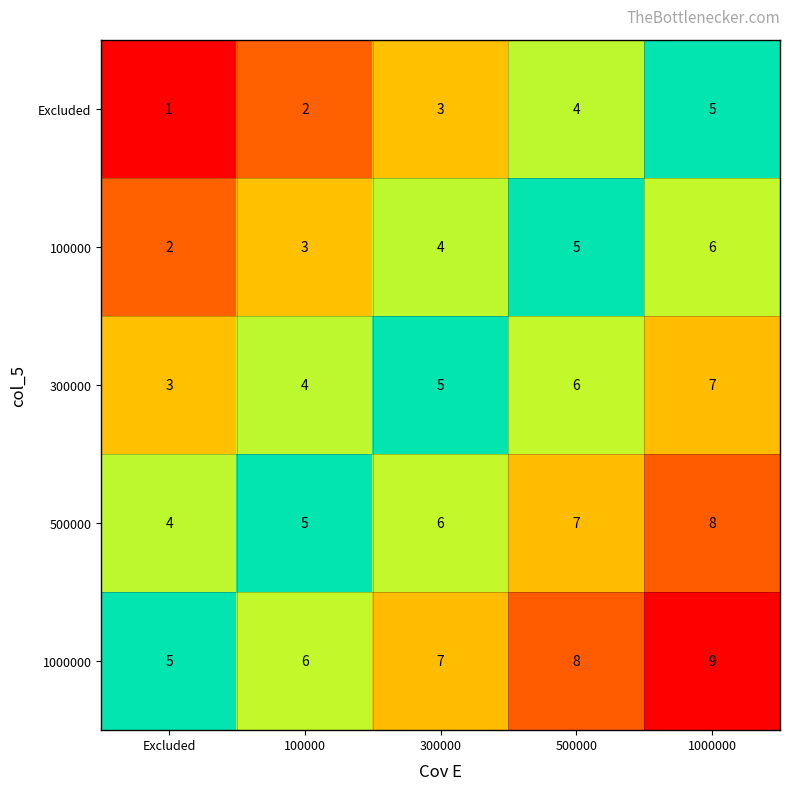

At Excluded, list the series in order from largest to smallest.

1000000, 500000, 300000, 100000, Excluded